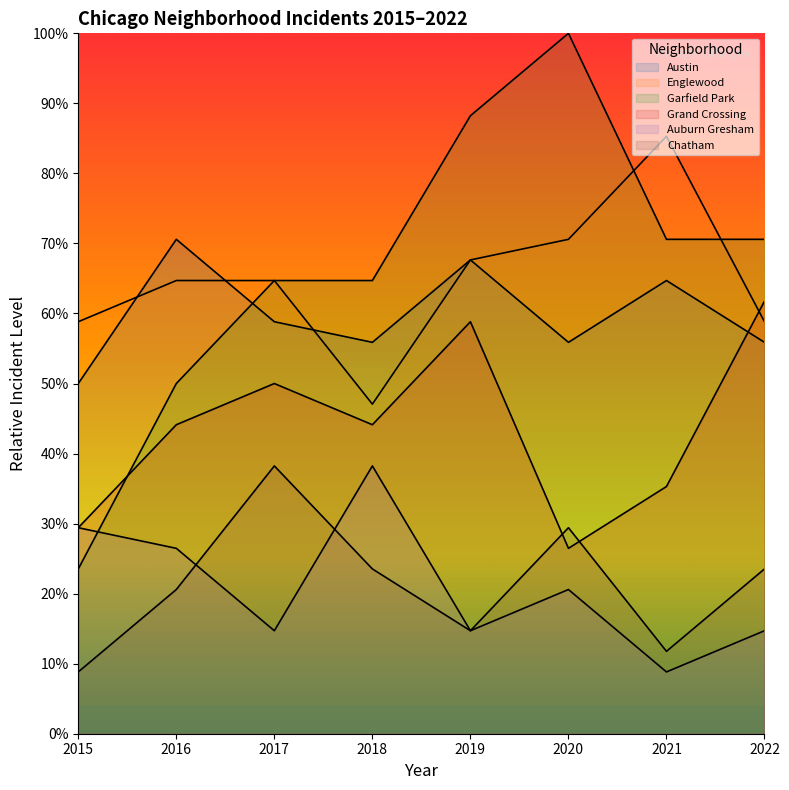

Is it true that Chatham equals 20.3 at 2020?

False